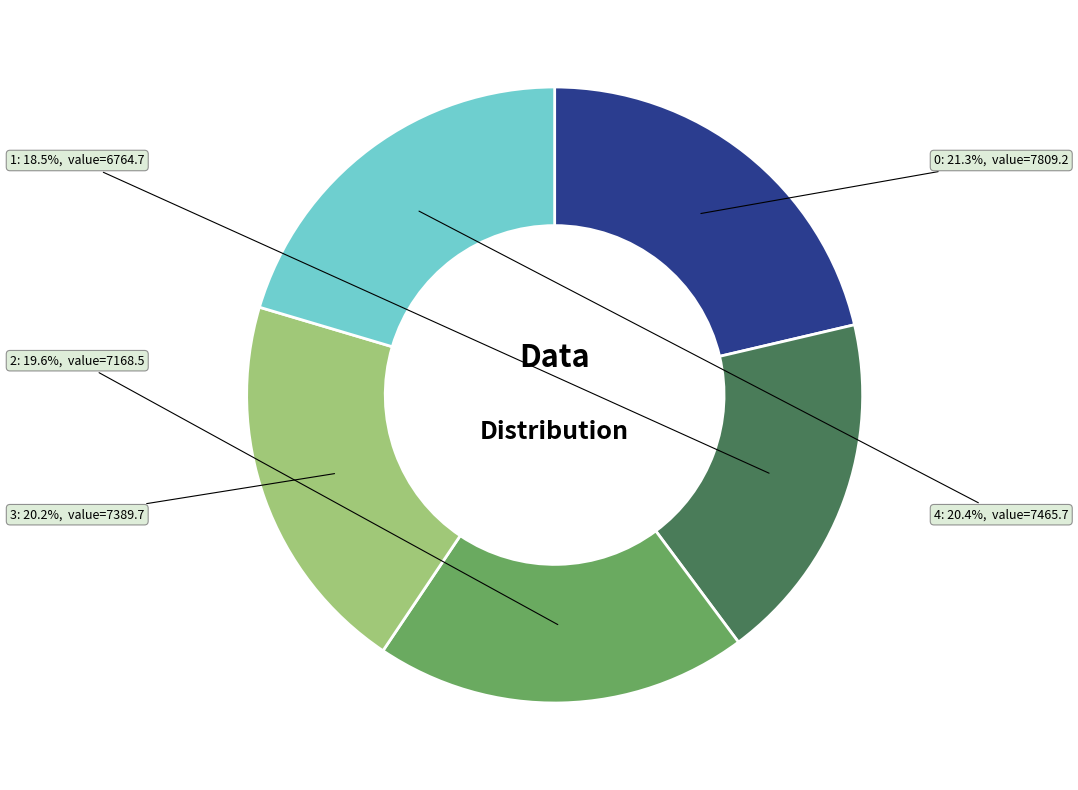

Is 0 the majority of the pie?

No